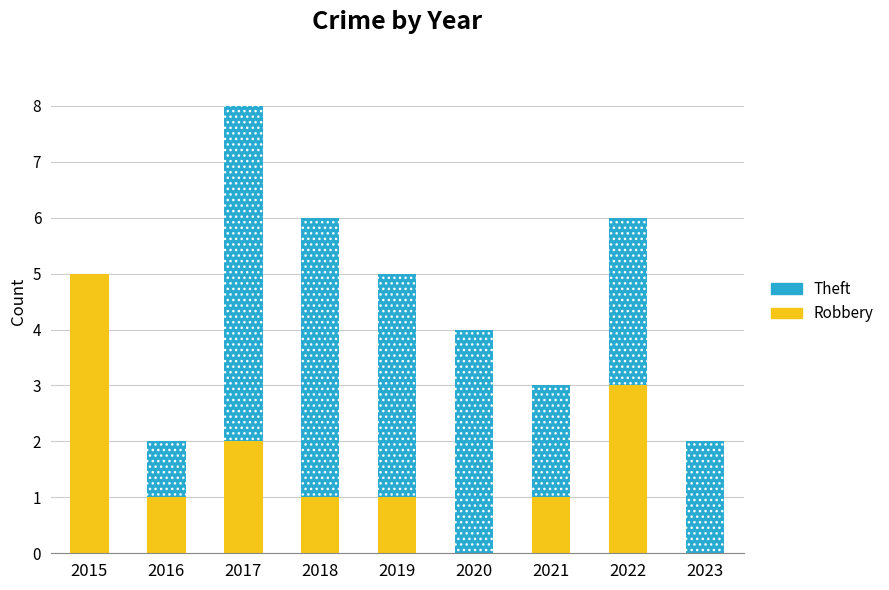

How many Theft values are between 2 and 4?

5